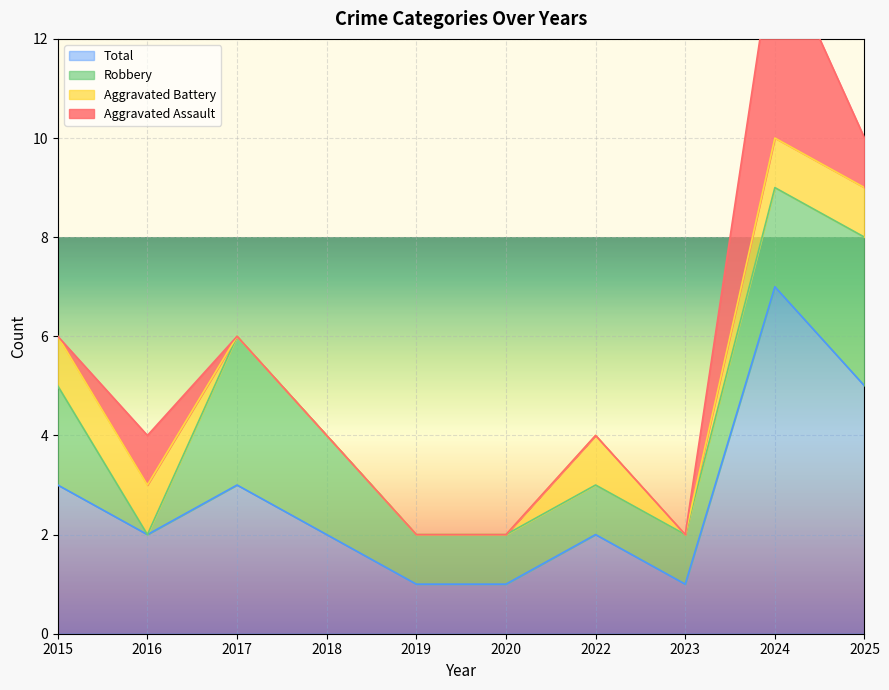

What is the difference between the Total values at 2017 and 2024?

4